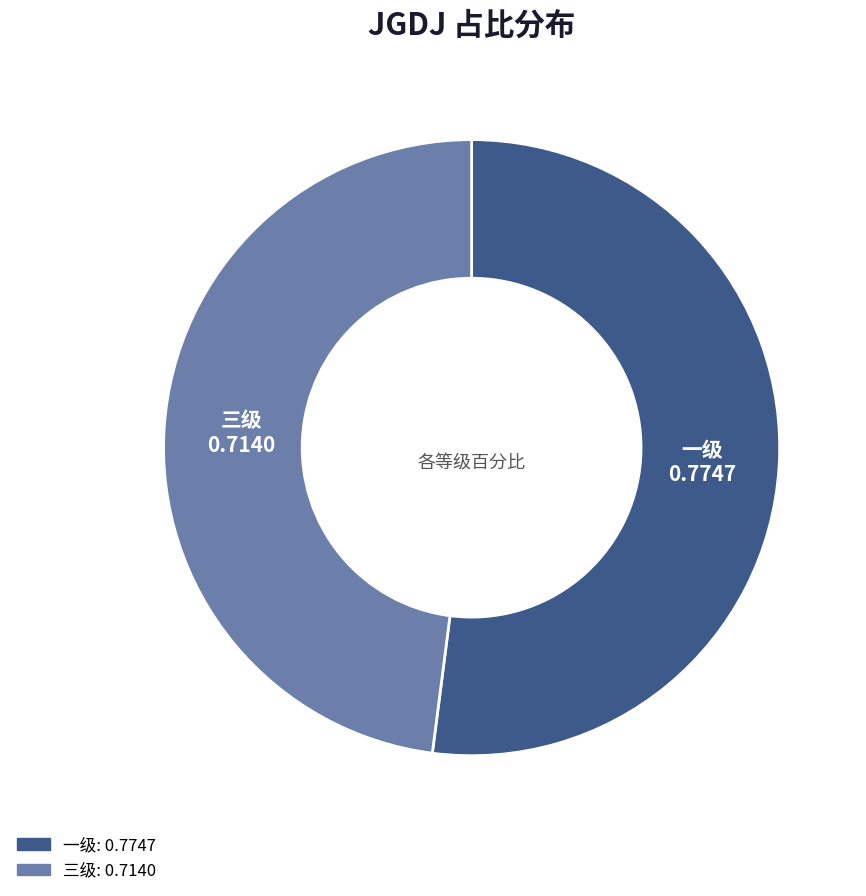

How many segments does this pie chart have?

2